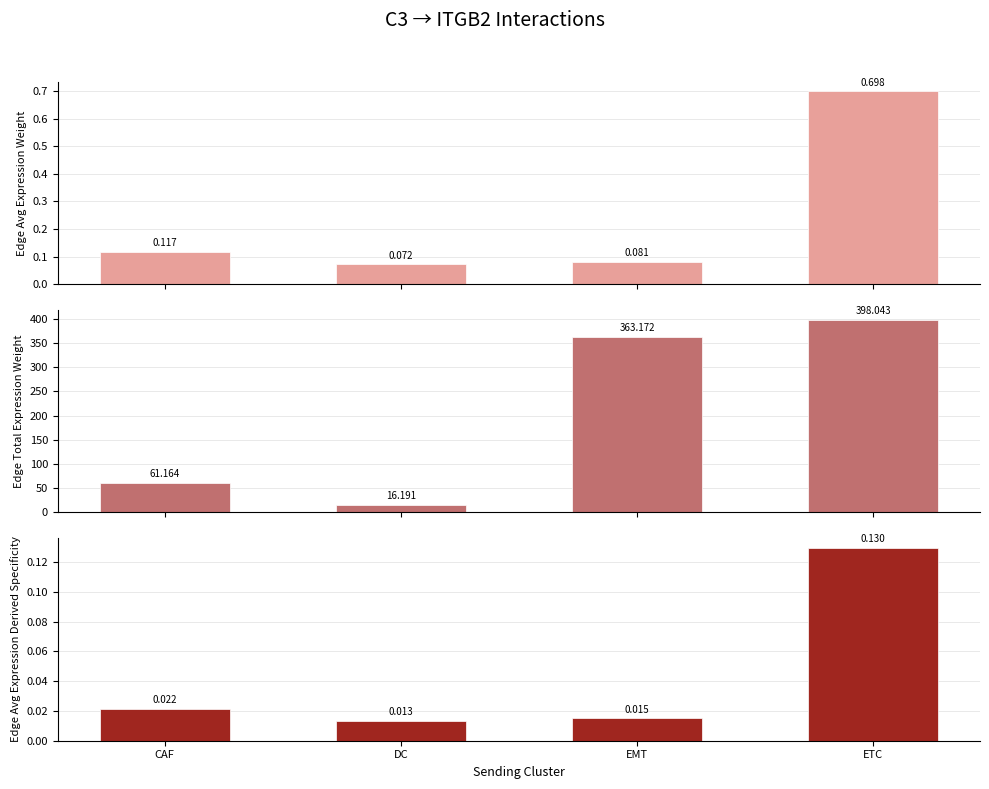

How many values in the Edge total expression weight series are below 363?

2